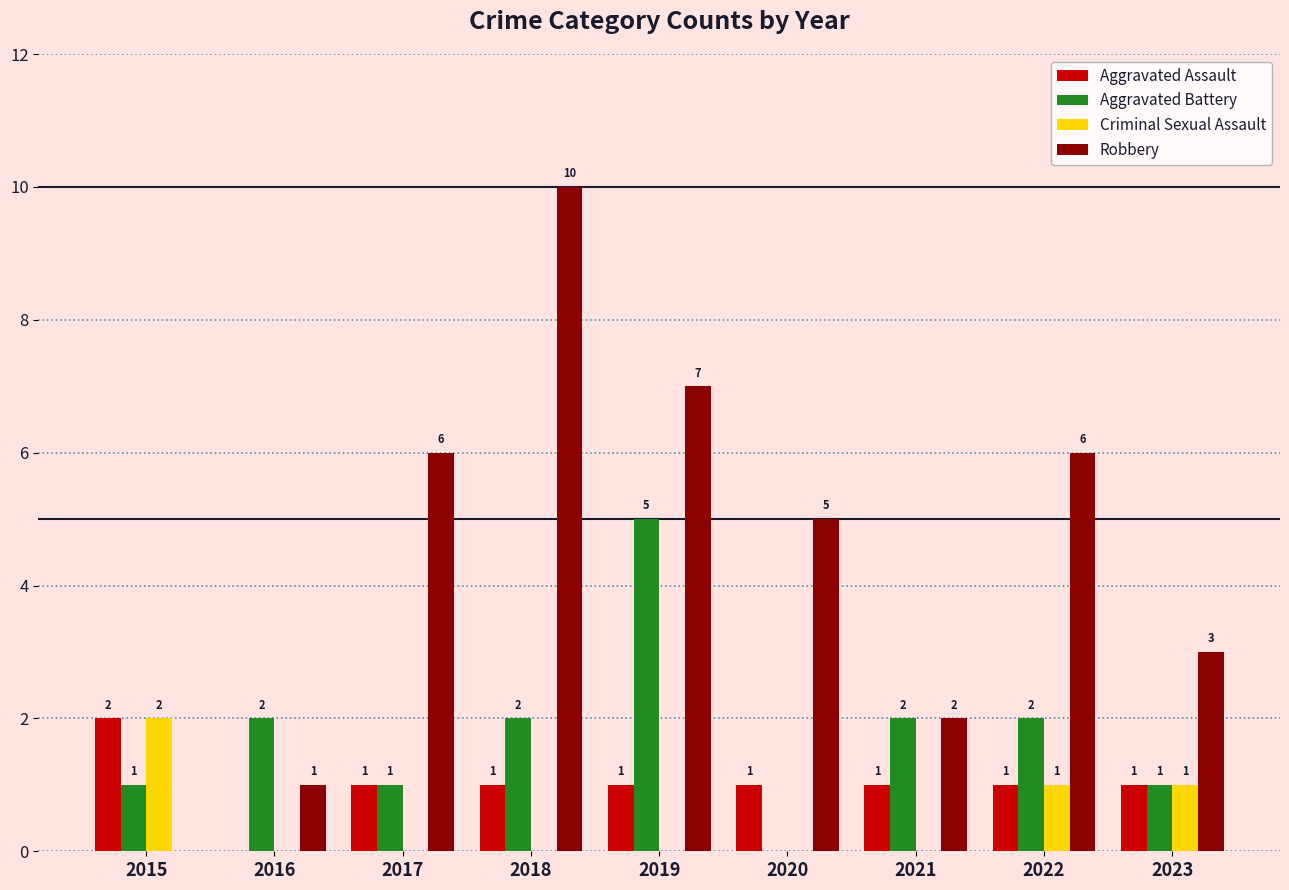

How many distinct data groups are displayed?

4